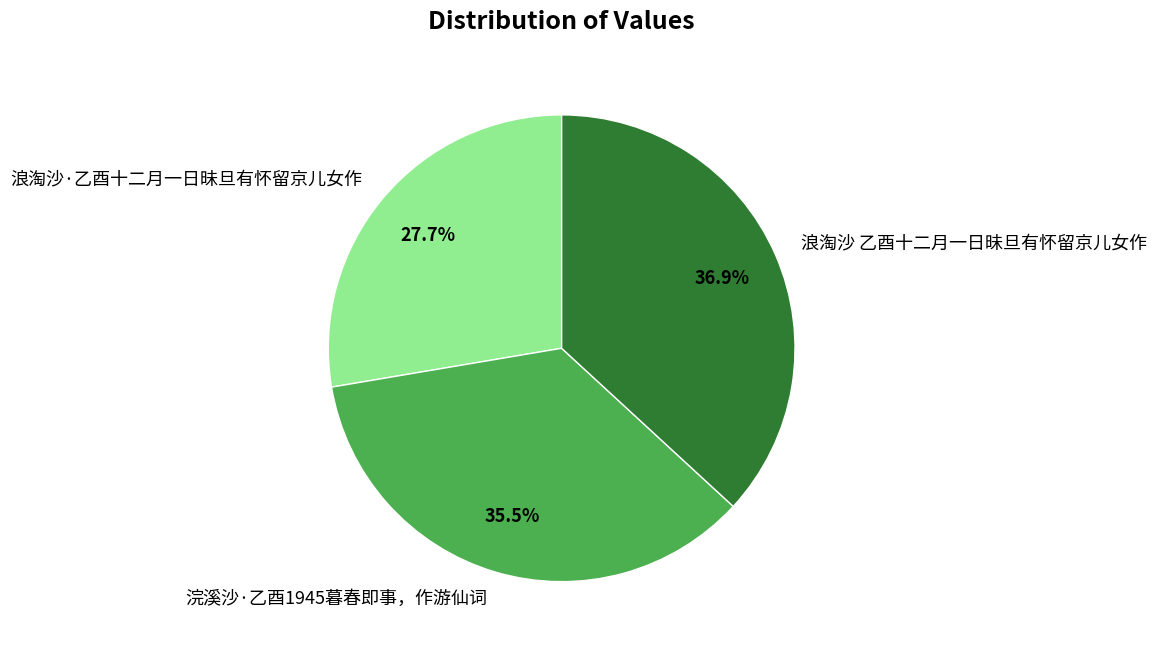

Which category has the biggest portion of the pie?

浪淘沙 乙酉十二月一日昧旦有怀留京儿女作